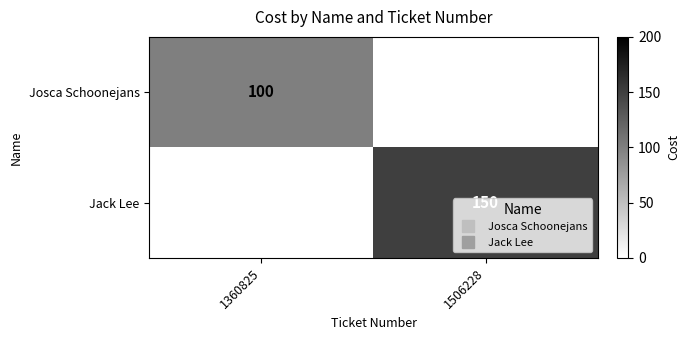

What is the sum of the Jack Lee values at 1360825 and 1506228?

150